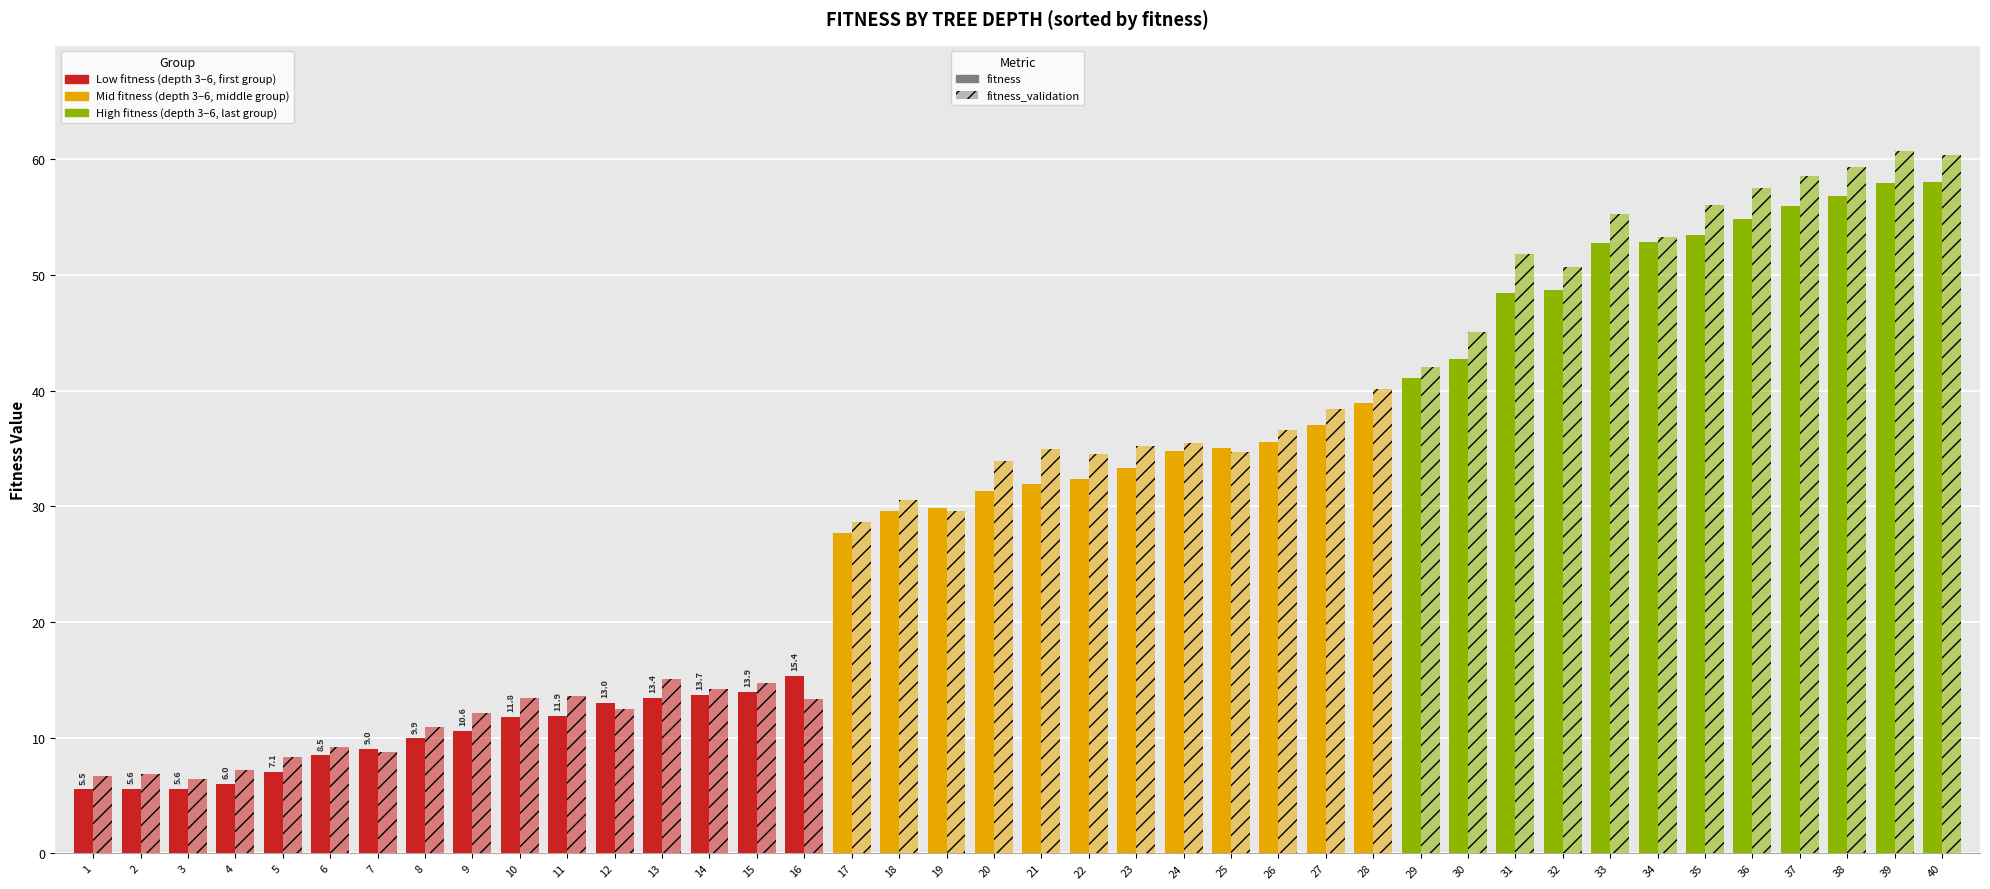

Between 32 and 24, which is larger?

32